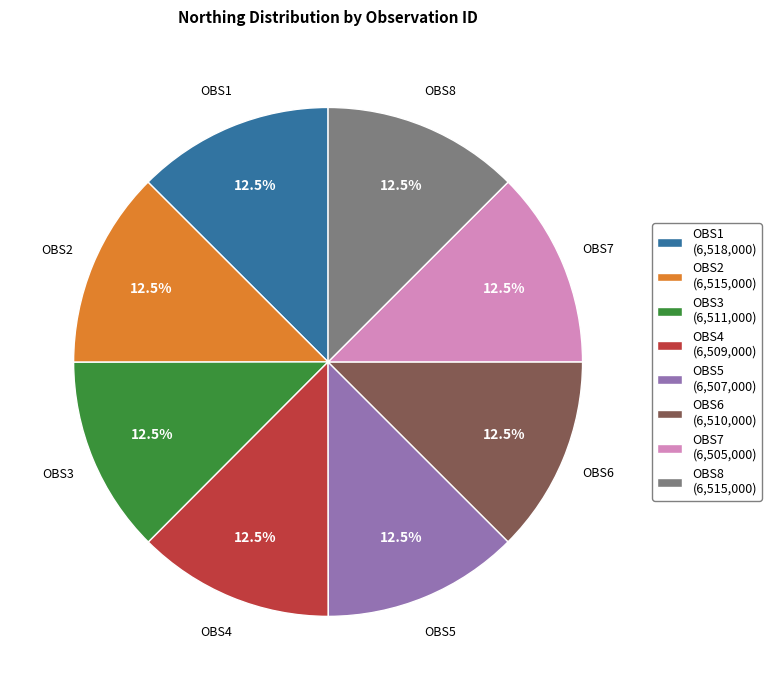

What is the ratio of the value at OBS3 (6,511,000) to the value at OBS6 (6,510,000)?

1.0